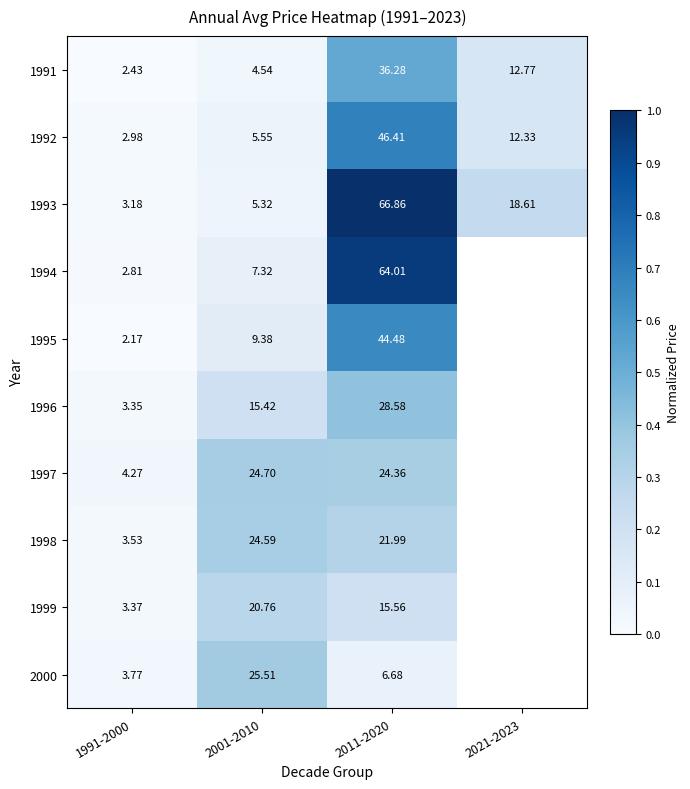

Is the value of 1993 at 2001-2010 greater than the value of 1997 at 2011-2020?

No